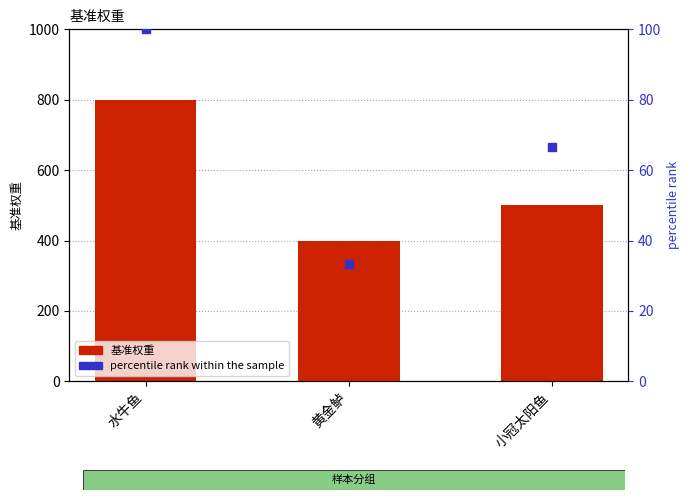

What is the total value across all series at 水牛鱼?

900.0